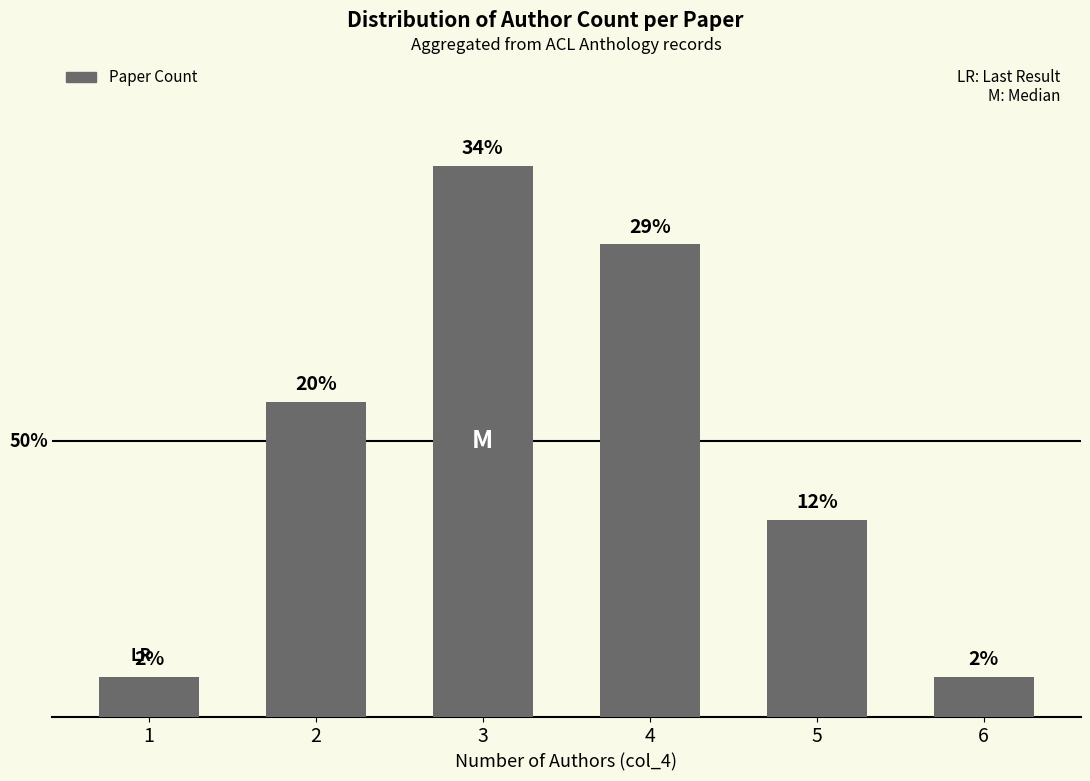

Rank the categories by value from highest to lowest.

3, 4, 2, 5, 1, 6